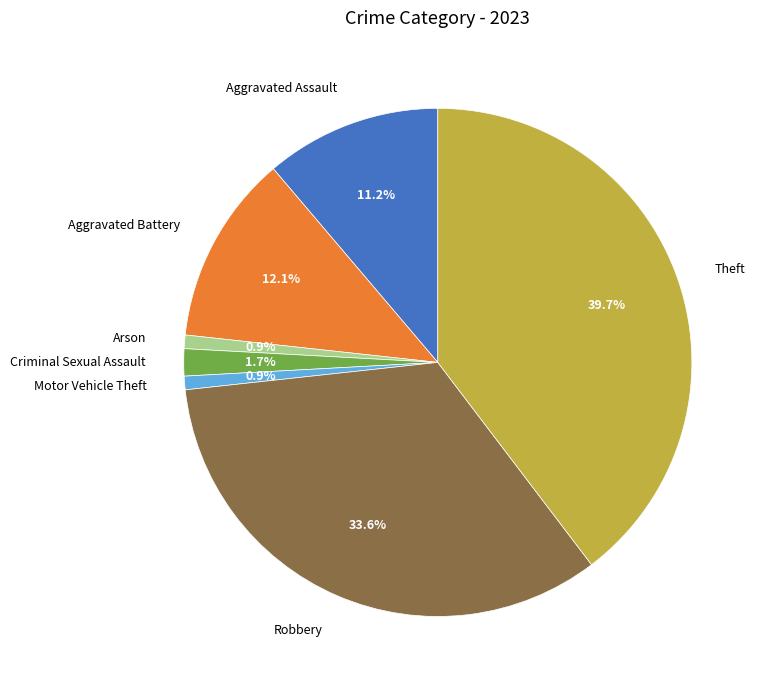

Combined, do Criminal Sexual Assault and Robbery account for over 50%?

No